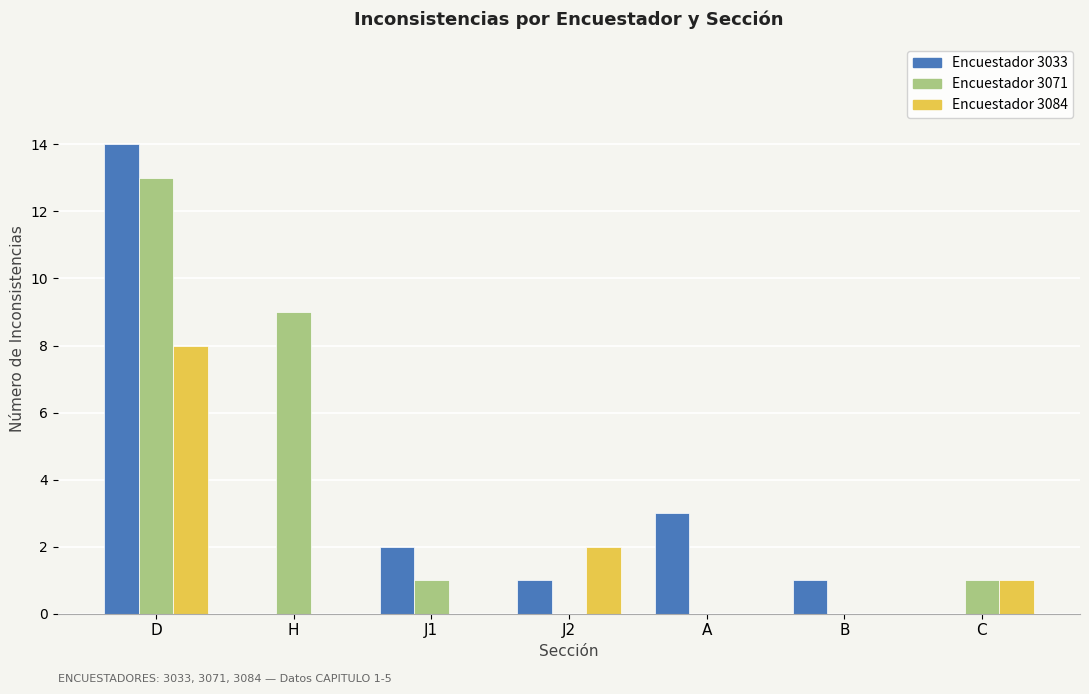

At which category is the sum across all series the highest?

D